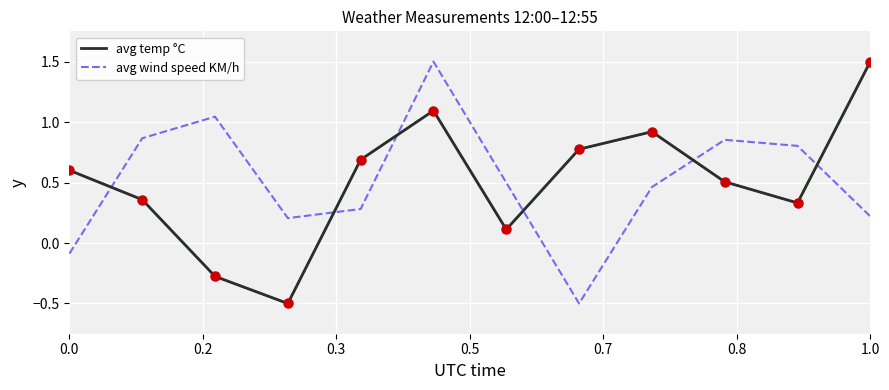

What is the highest value of the avg wind speed KM/h series?

1.5